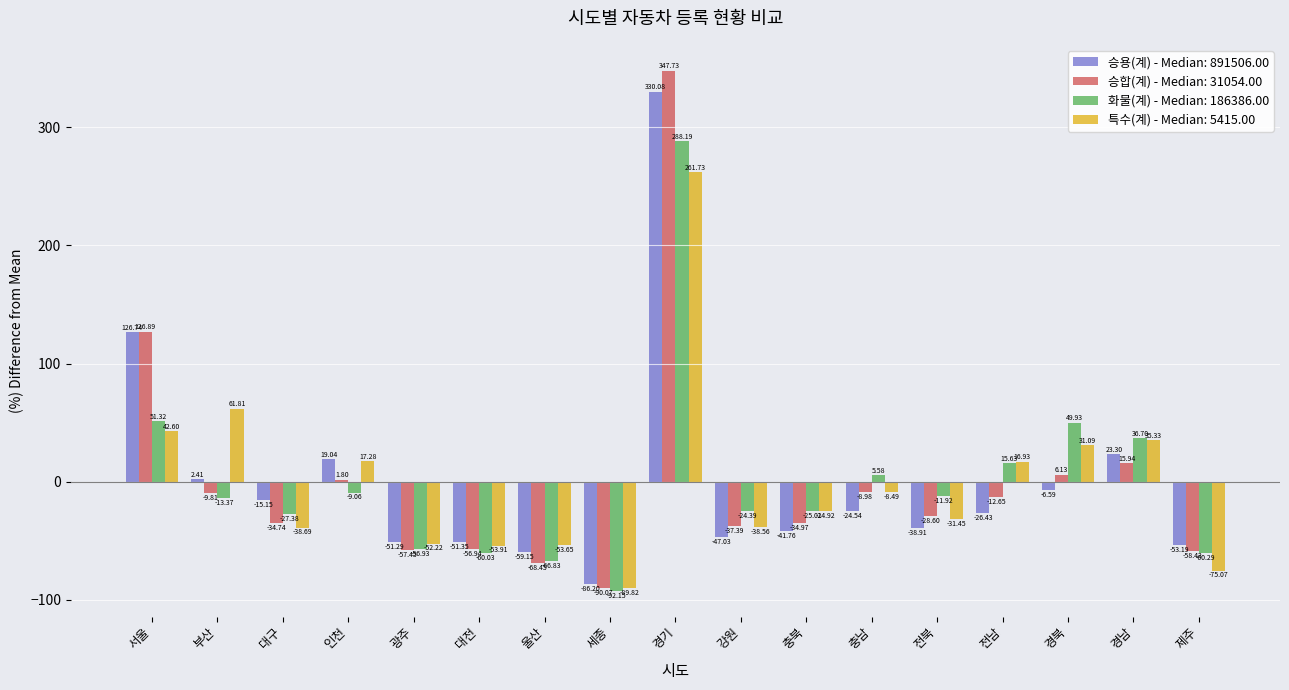

Rank the series by their maximum value, from lowest to highest.

특수(계) - Median: 5415.00, 화물(계) - Median: 186386.00, 승용(계) - Median: 891506.00, 승합(계) - Median: 31054.00